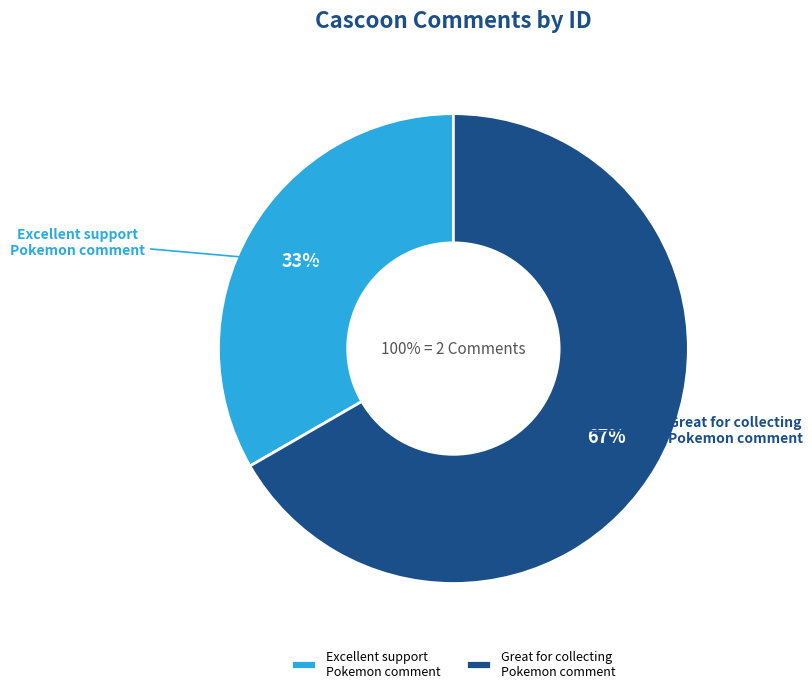

Does any single category account for the majority?

Yes